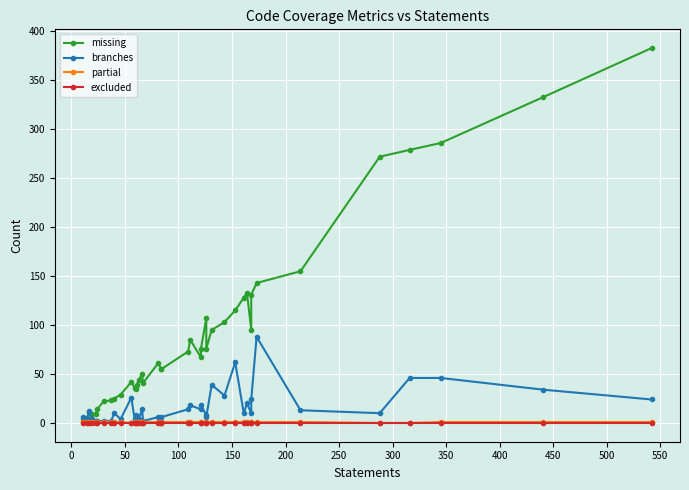

What is the sum of all missing values?

3744